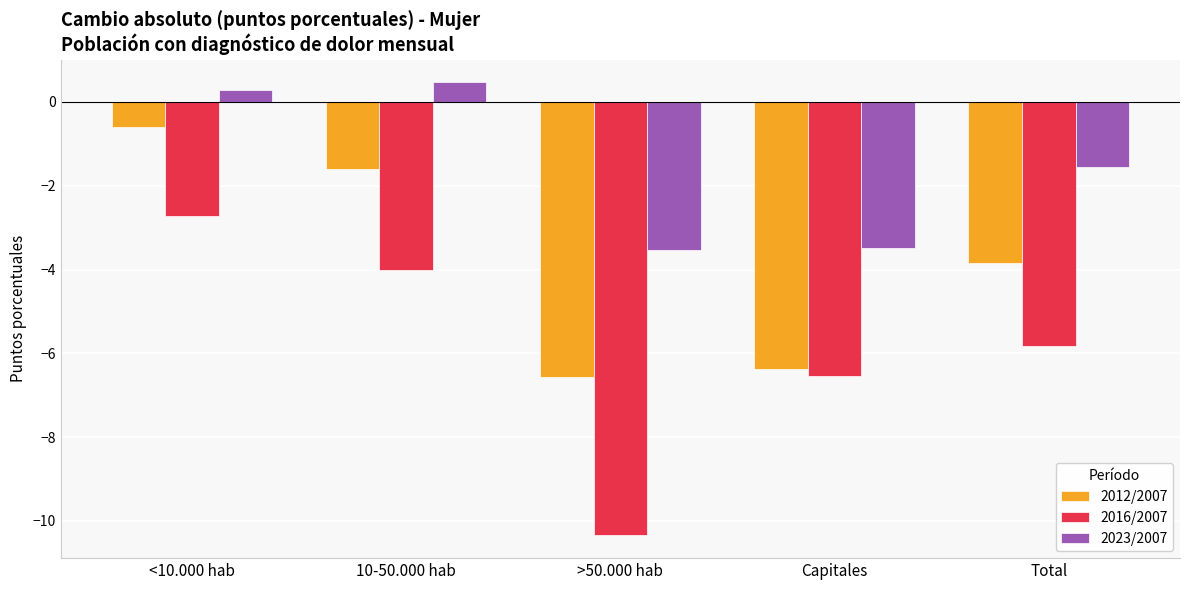

What is the label of the 4th bar from the left?

Capitales